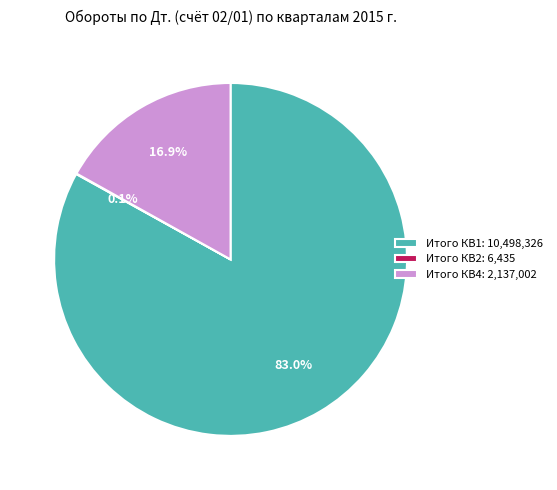

Between Итого КВ1: 10,498,326 and Итого КВ4: 2,137,002, which is larger?

Итого КВ1: 10,498,326